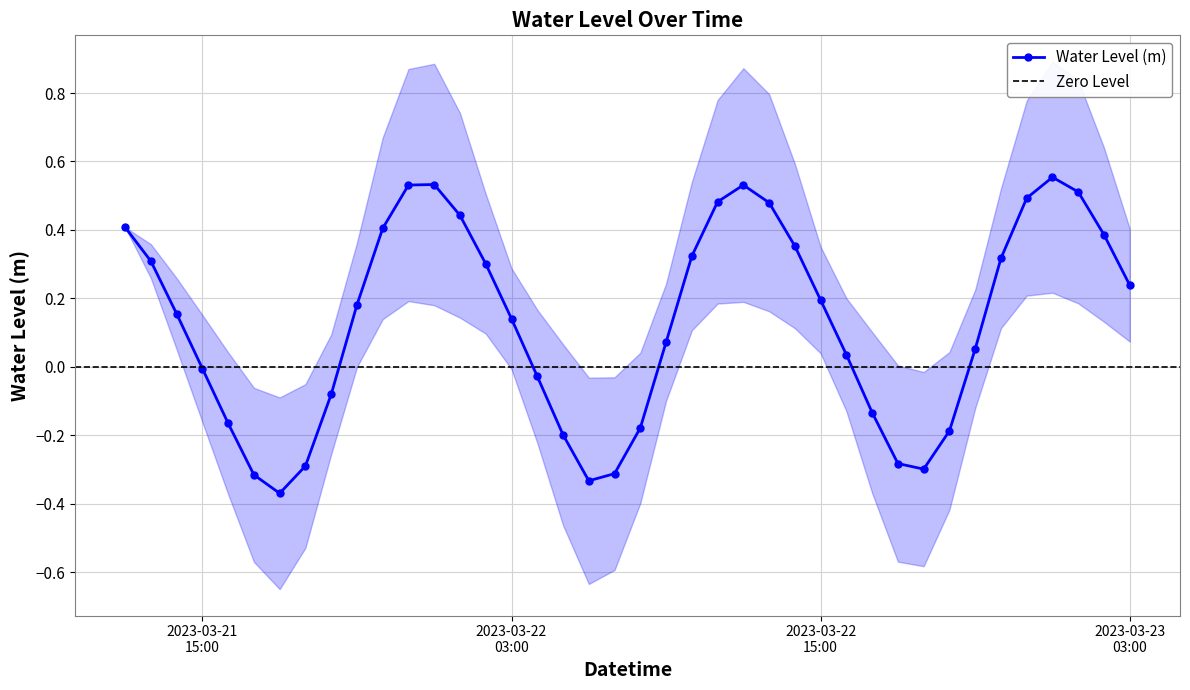

Rank the categories by value from highest to lowest.

2023-03-23 00:00:00, 2023-03-22 00:00:00, 2023-03-22 12:00:00, 2023-03-21 23:00:00, 2023-03-23 01:00:00, 2023-03-22 23:00:00, 2023-03-22 11:00:00, 2023-03-22 13:00:00, 2023-03-22 01:00:00, 2023-03-21 12:00:00, 2023-03-21 22:00:00, 2023-03-23 02:00:00, 2023-03-22 14:00:00, 2023-03-22 10:00:00, 2023-03-22 22:00:00, 2023-03-21 13:00:00, 2023-03-22 02:00:00, 2023-03-23 03:00:00, 2023-03-22 15:00:00, 2023-03-21 21:00:00, 2023-03-21 14:00:00, 2023-03-22 03:00:00, 2023-03-22 09:00:00, 2023-03-22 21:00:00, 2023-03-22 16:00:00, 2023-03-21 15:00:00, 2023-03-22 04:00:00, 2023-03-21 20:00:00, 2023-03-22 17:00:00, 2023-03-21 16:00:00, 2023-03-22 08:00:00, 2023-03-22 20:00:00, 2023-03-22 05:00:00, 2023-03-22 18:00:00, 2023-03-21 19:00:00, 2023-03-22 19:00:00, 2023-03-22 07:00:00, 2023-03-21 17:00:00, 2023-03-22 06:00:00, 2023-03-21 18:00:00